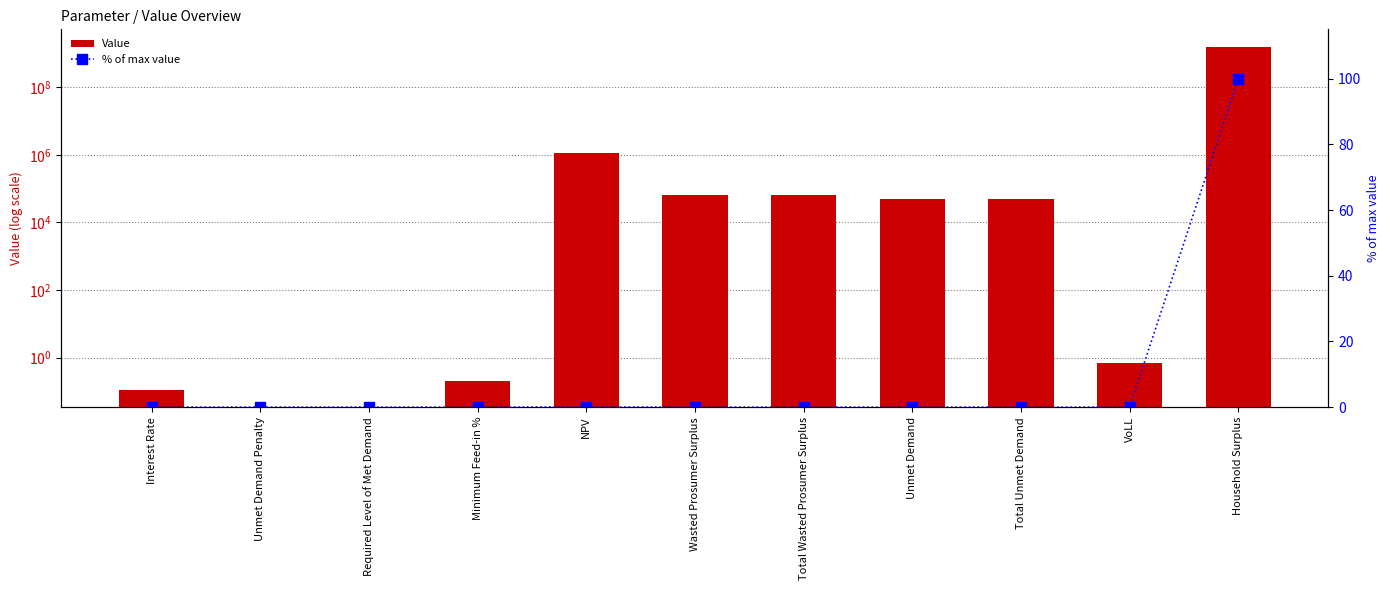

What is the difference between the Value values at NPV and Unmet Demand?

1054276.6